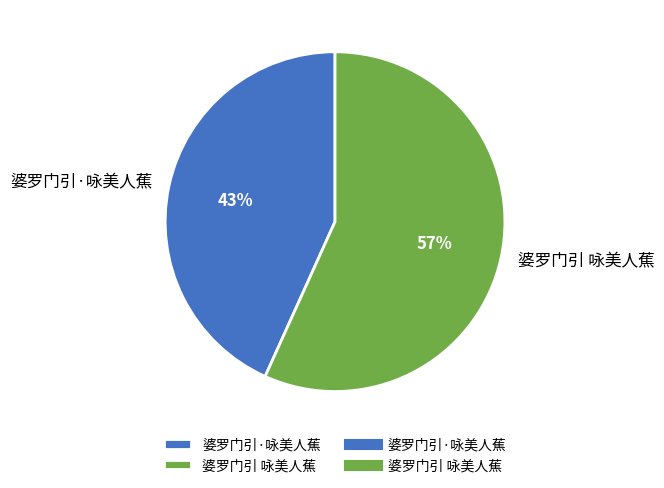

Count the number of slices in the pie.

2